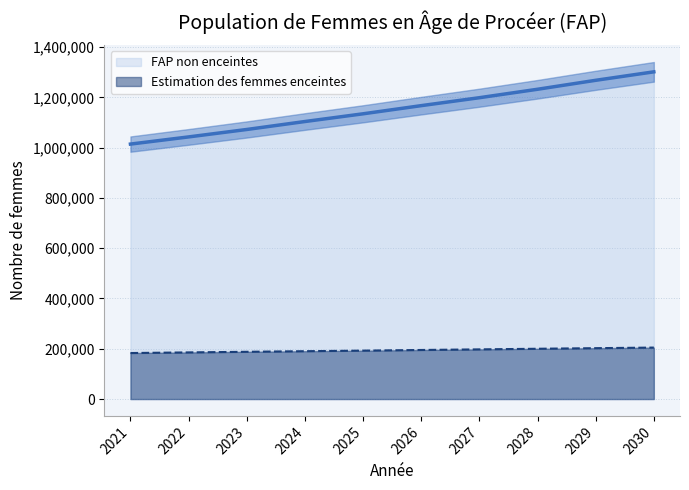

True or false: Estimation des femmes enceintes has a value of 327086.5 at 2024.

False